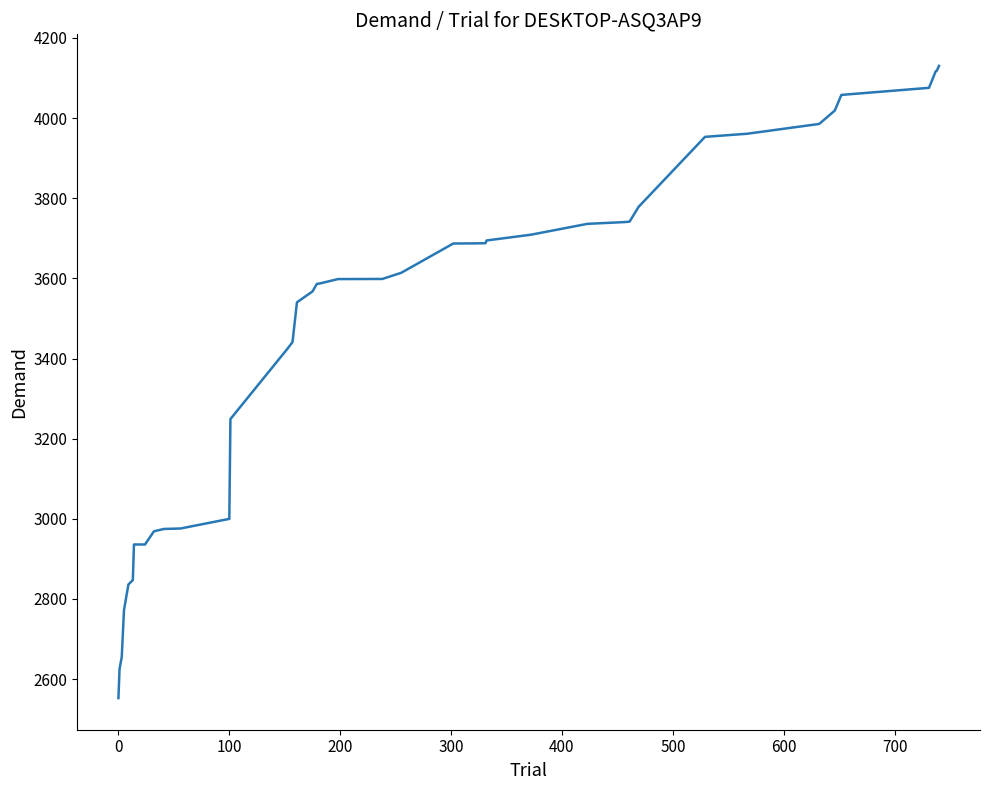

What is the maximum value shown in the chart?

4129.9